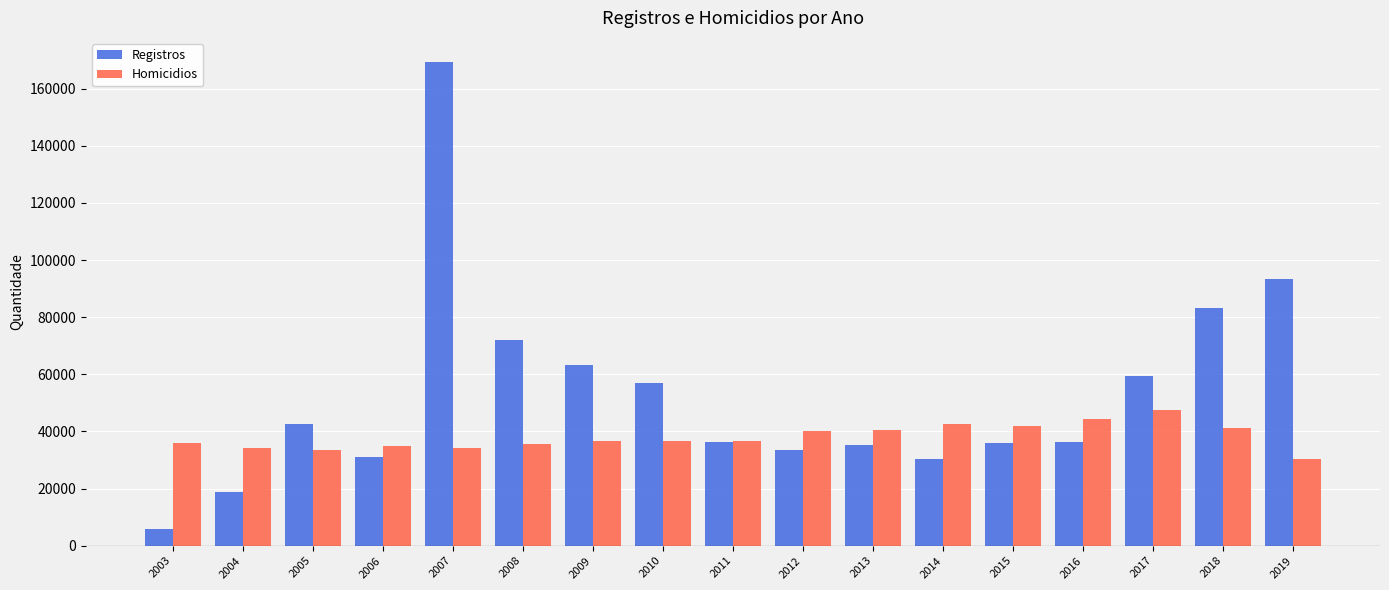

The Registros series shows 48431 at 2016. True or false?

False